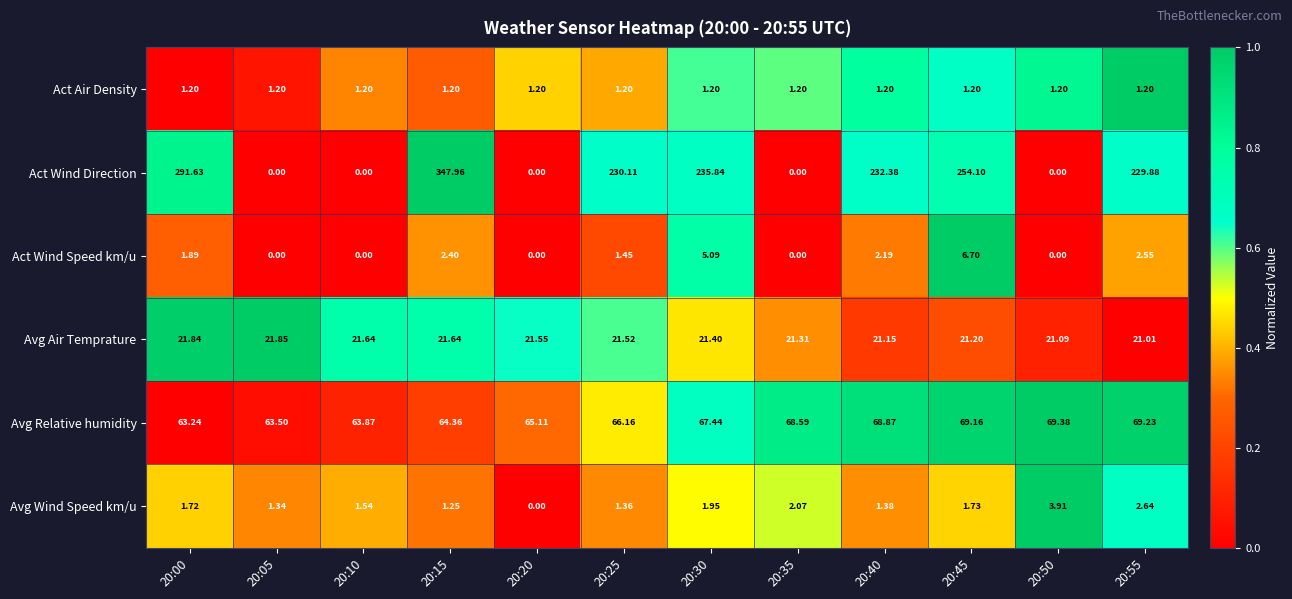

Which series changed the most between 20:10 and 20:40?

Act Wind Direction